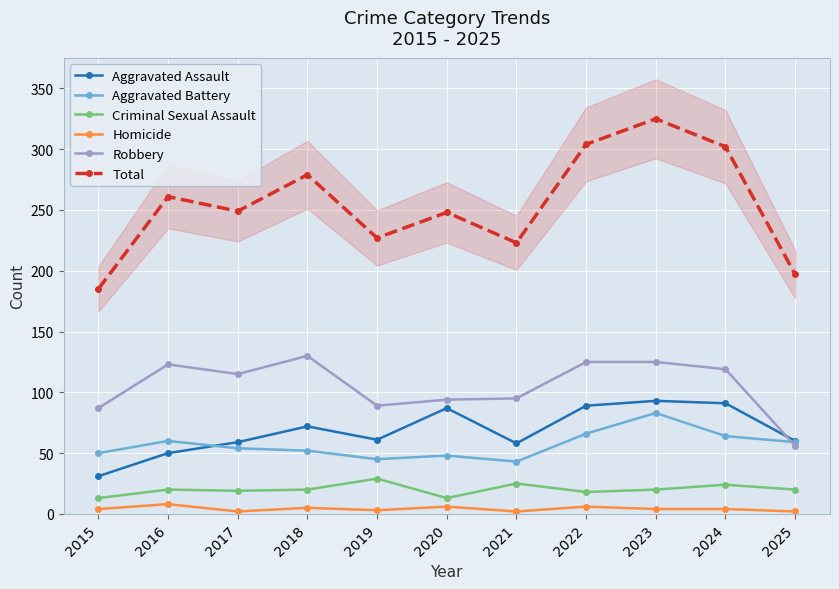

At which label does Criminal Sexual Assault first exceed 20?

2019